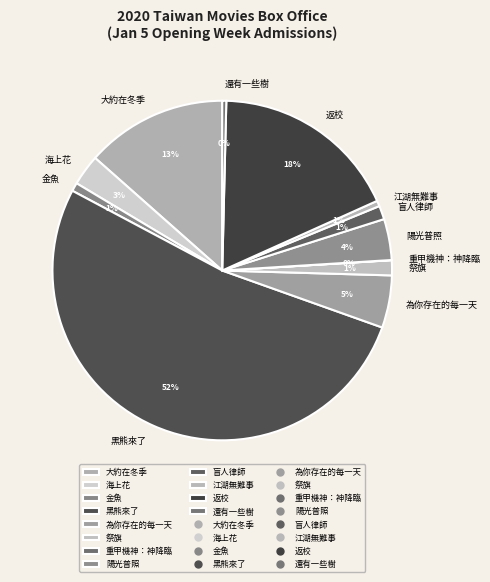

What is the largest slice in the pie chart?

黑熊來了